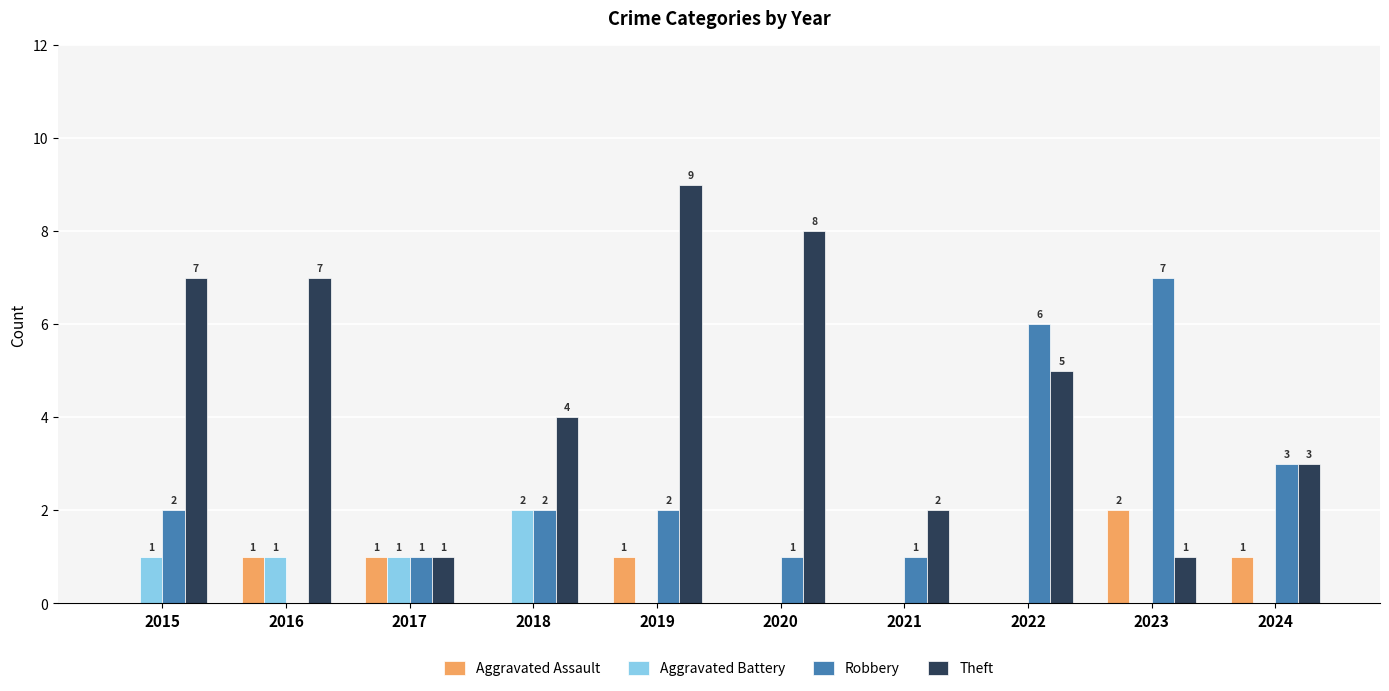

Are the bars grouped side by side (vs. stacked)?

Yes